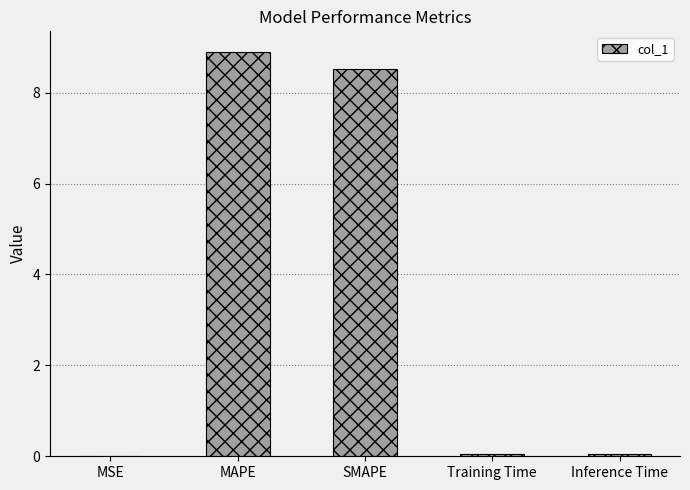

How many series are shown in this chart?

1